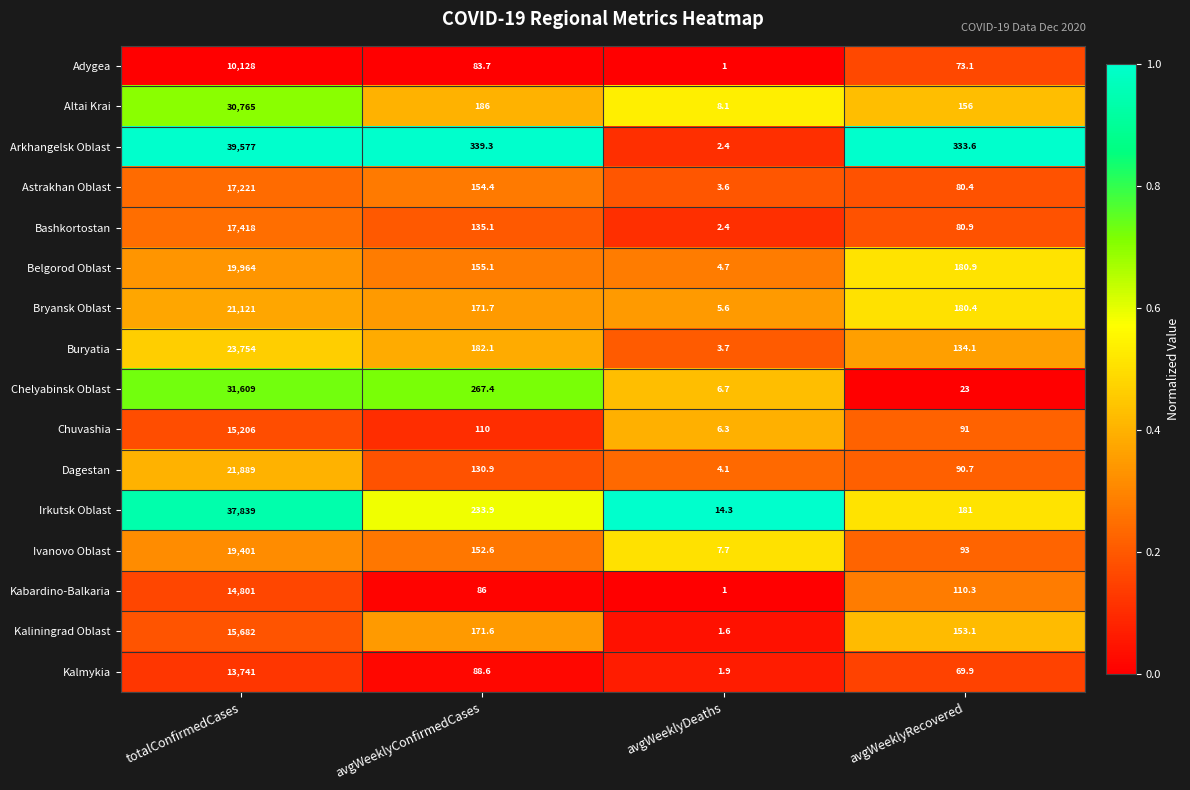

At which category is the sum across all series the highest?

totalConfirmedCases